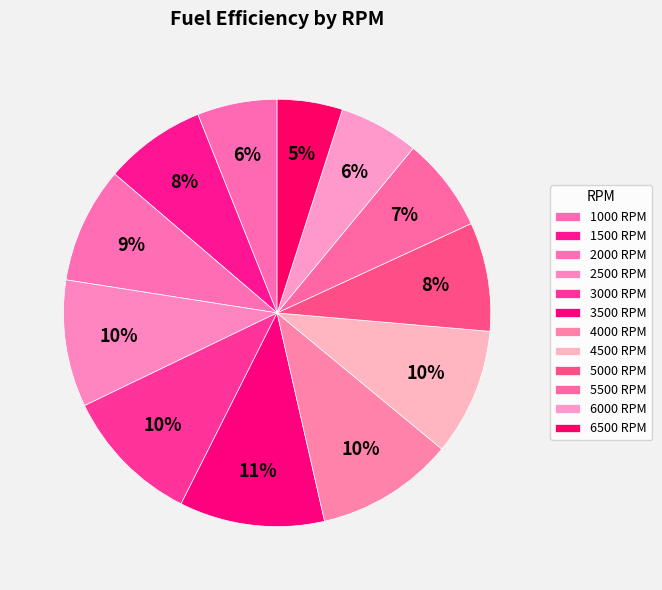

How many segments does this pie chart have?

12